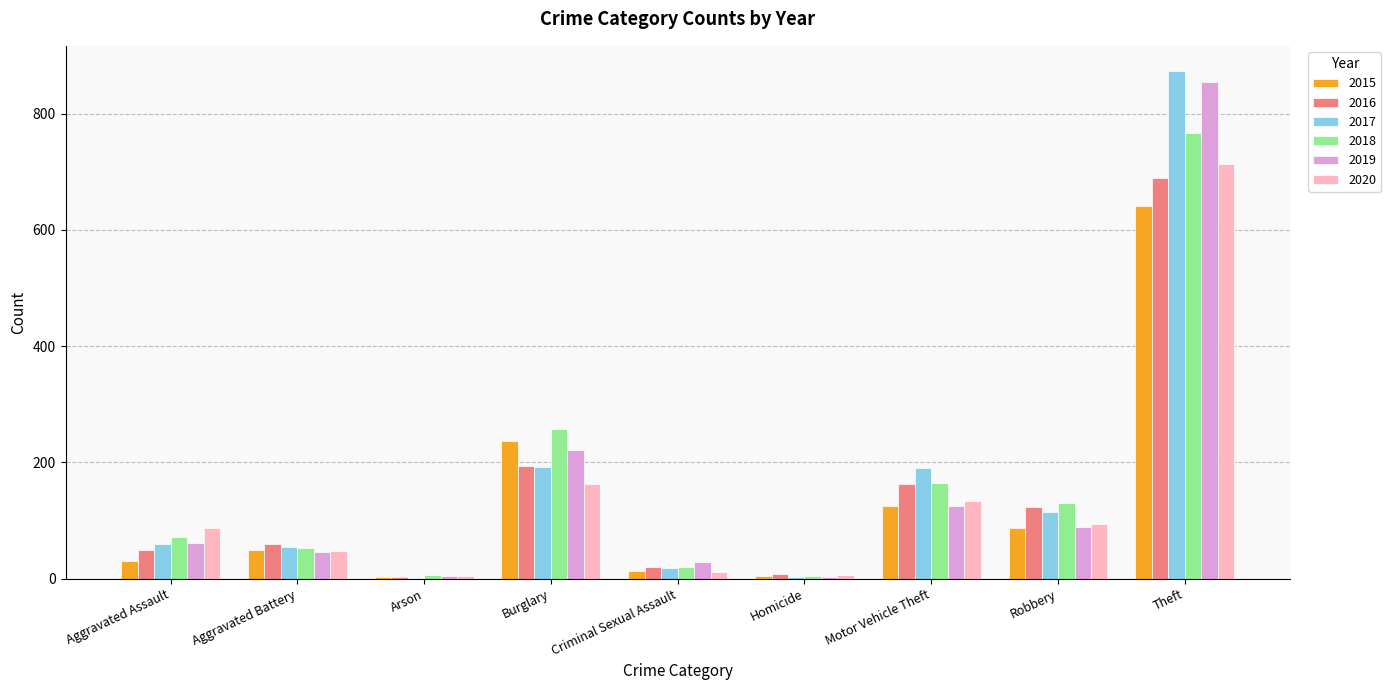

What is the sum of all 2015 values?

1190